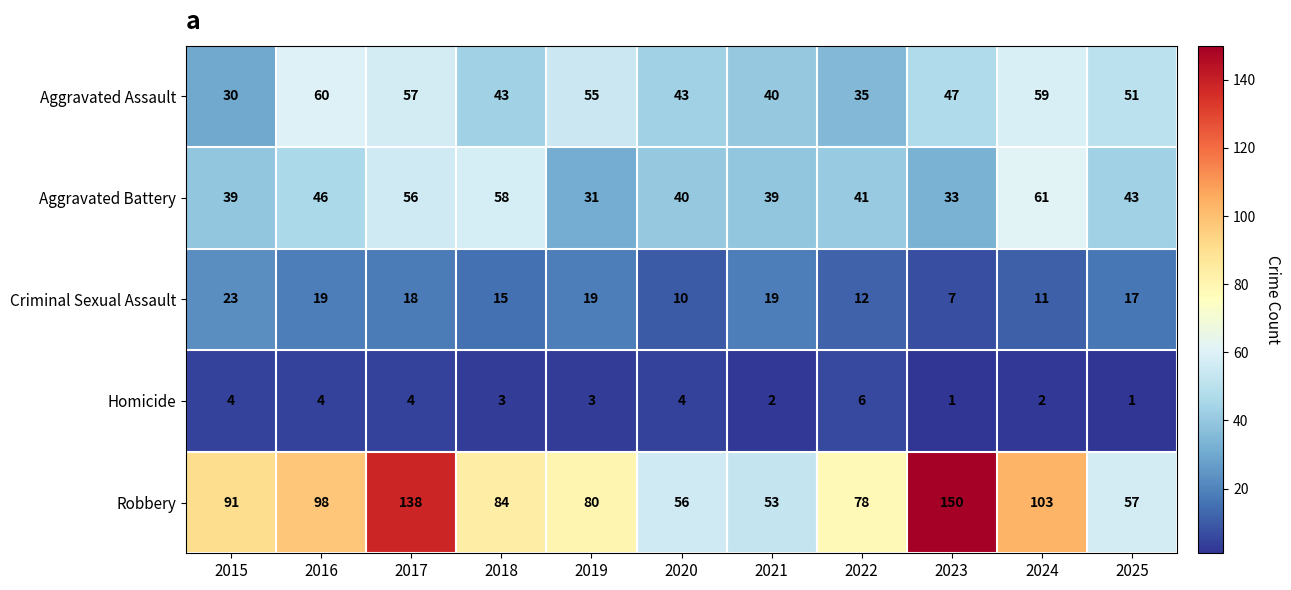

How many values in the Aggravated Assault series are below 47?

5